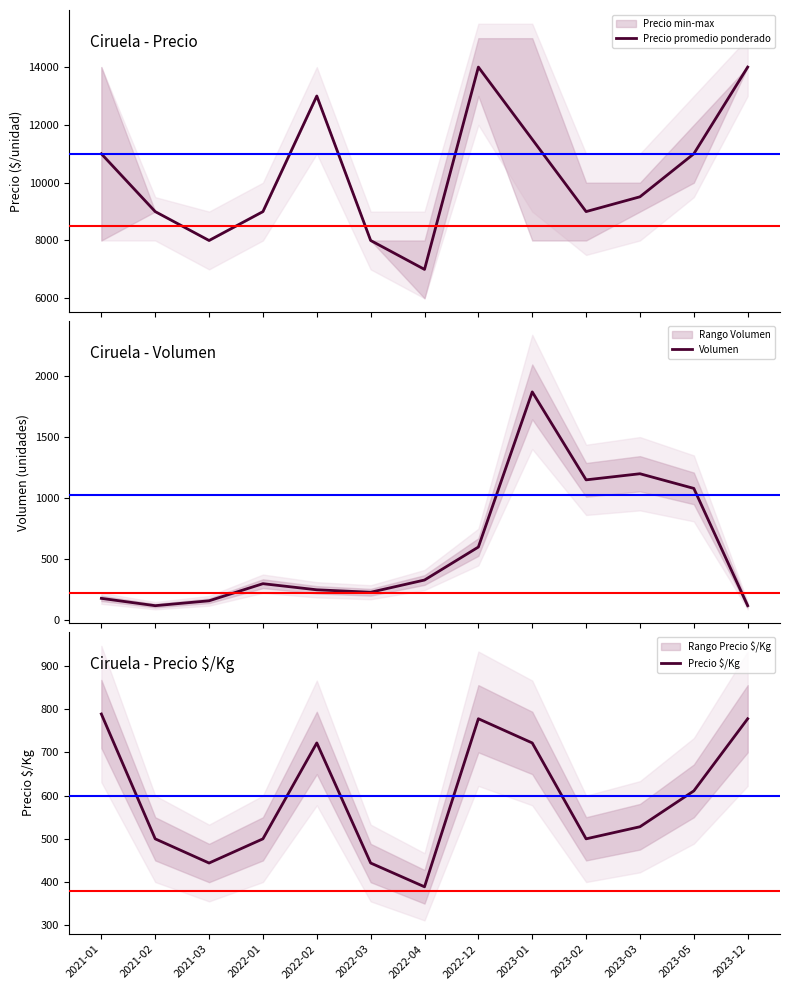

What is the spread (max minus min) of values at 2022-12?

13400